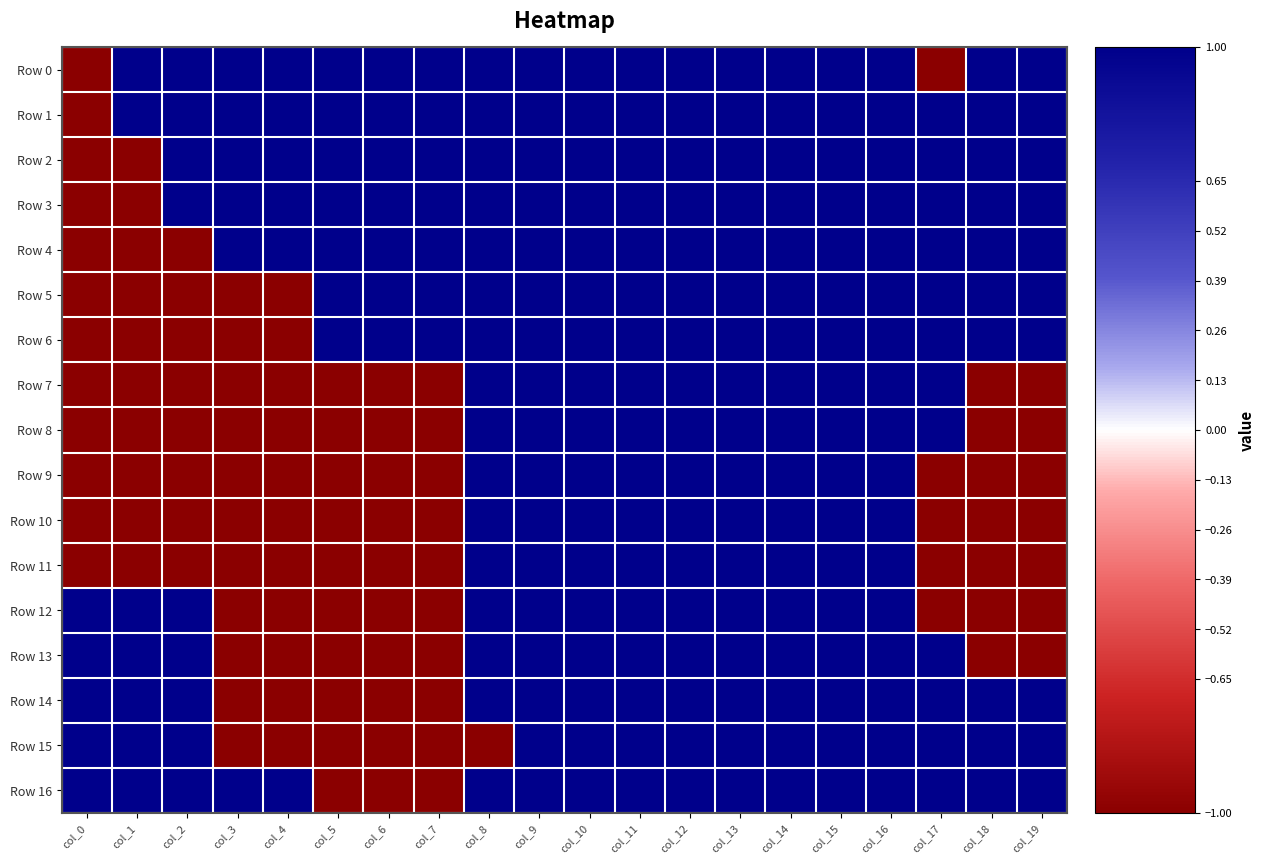

What is the total value across all series at col_6?

-3